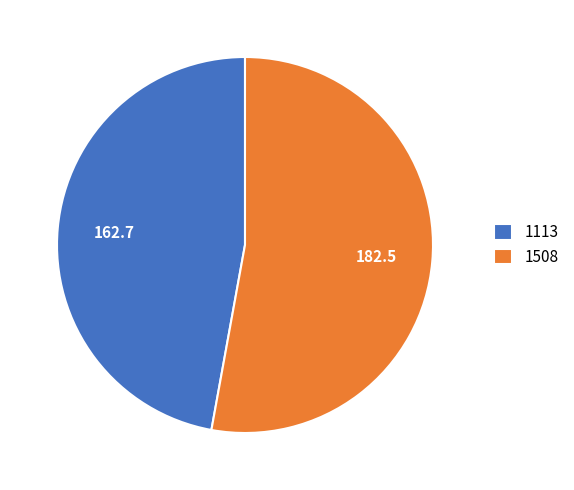

Between 1113 and 1508, which is larger?

1508